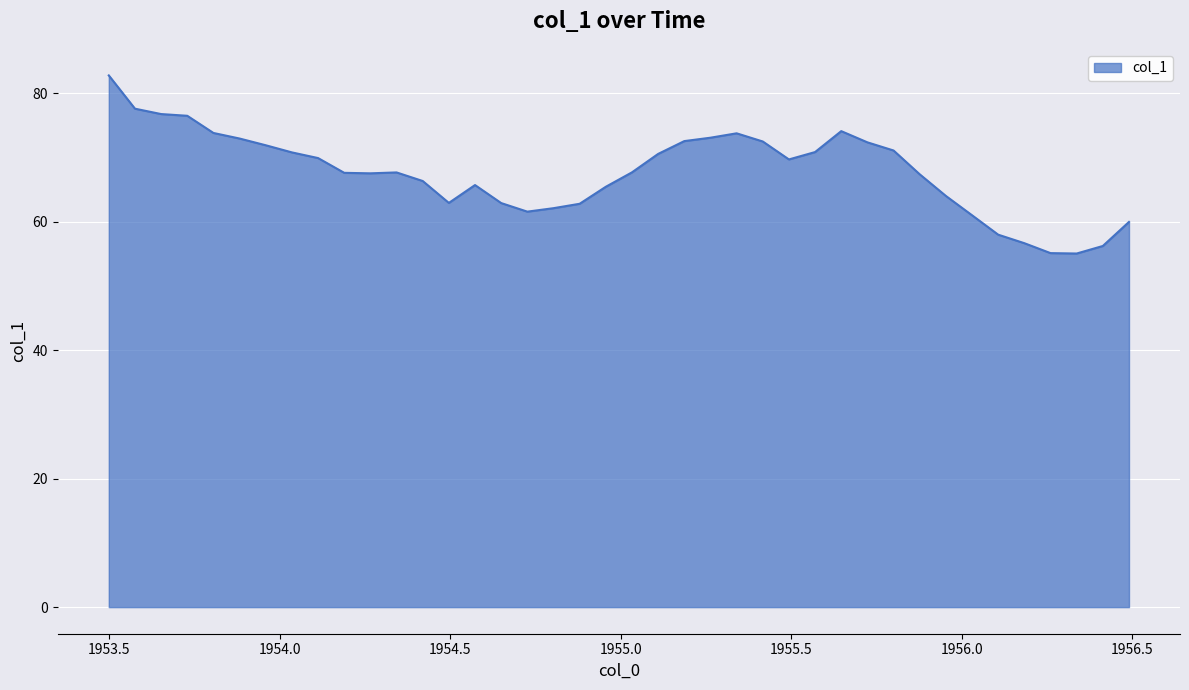

What is the maximum value shown in the chart?

82.8